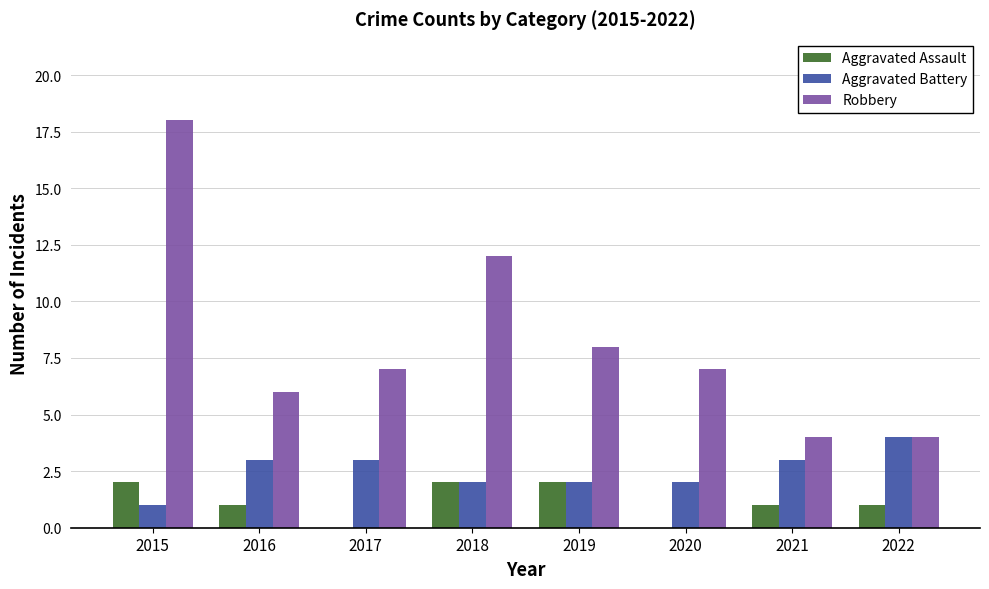

What is the sum of all Robbery values?

66